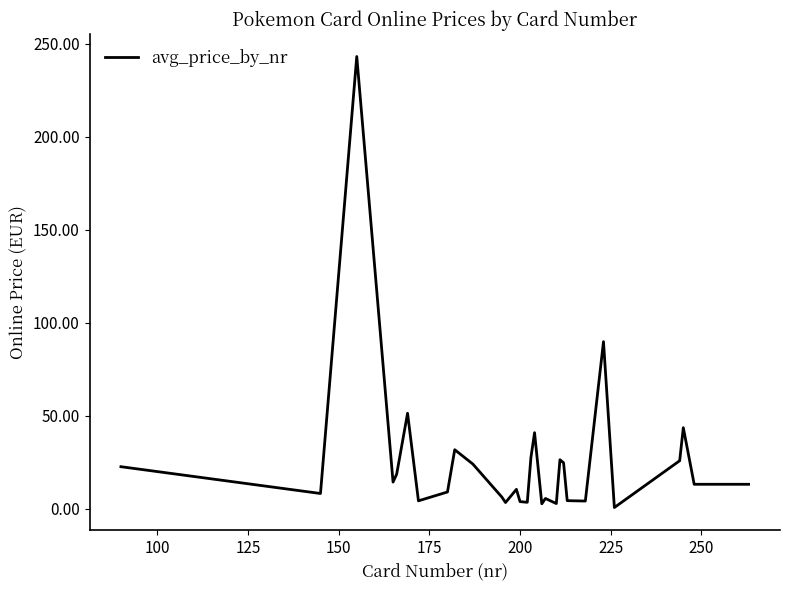

What is the greatest value displayed?

243.2